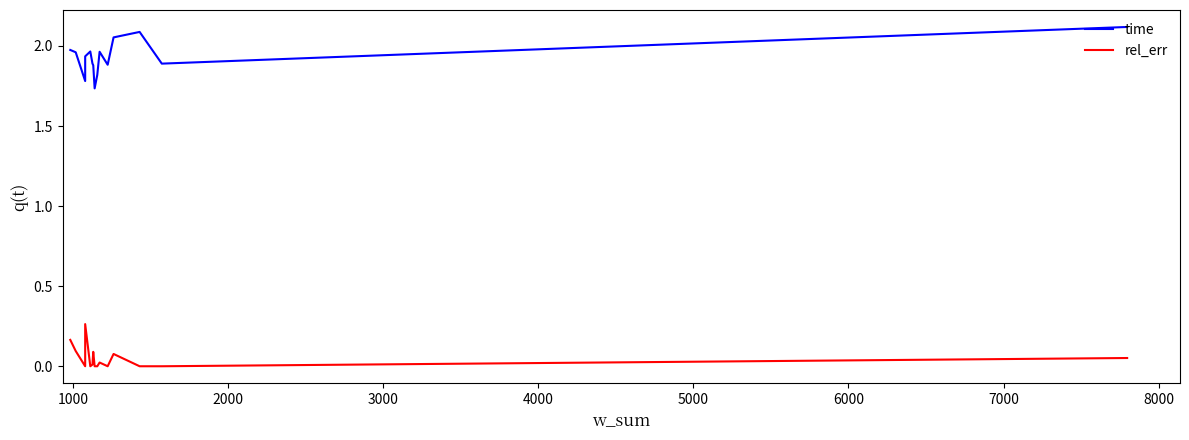

True or false: time and rel_err cross at least once.

False